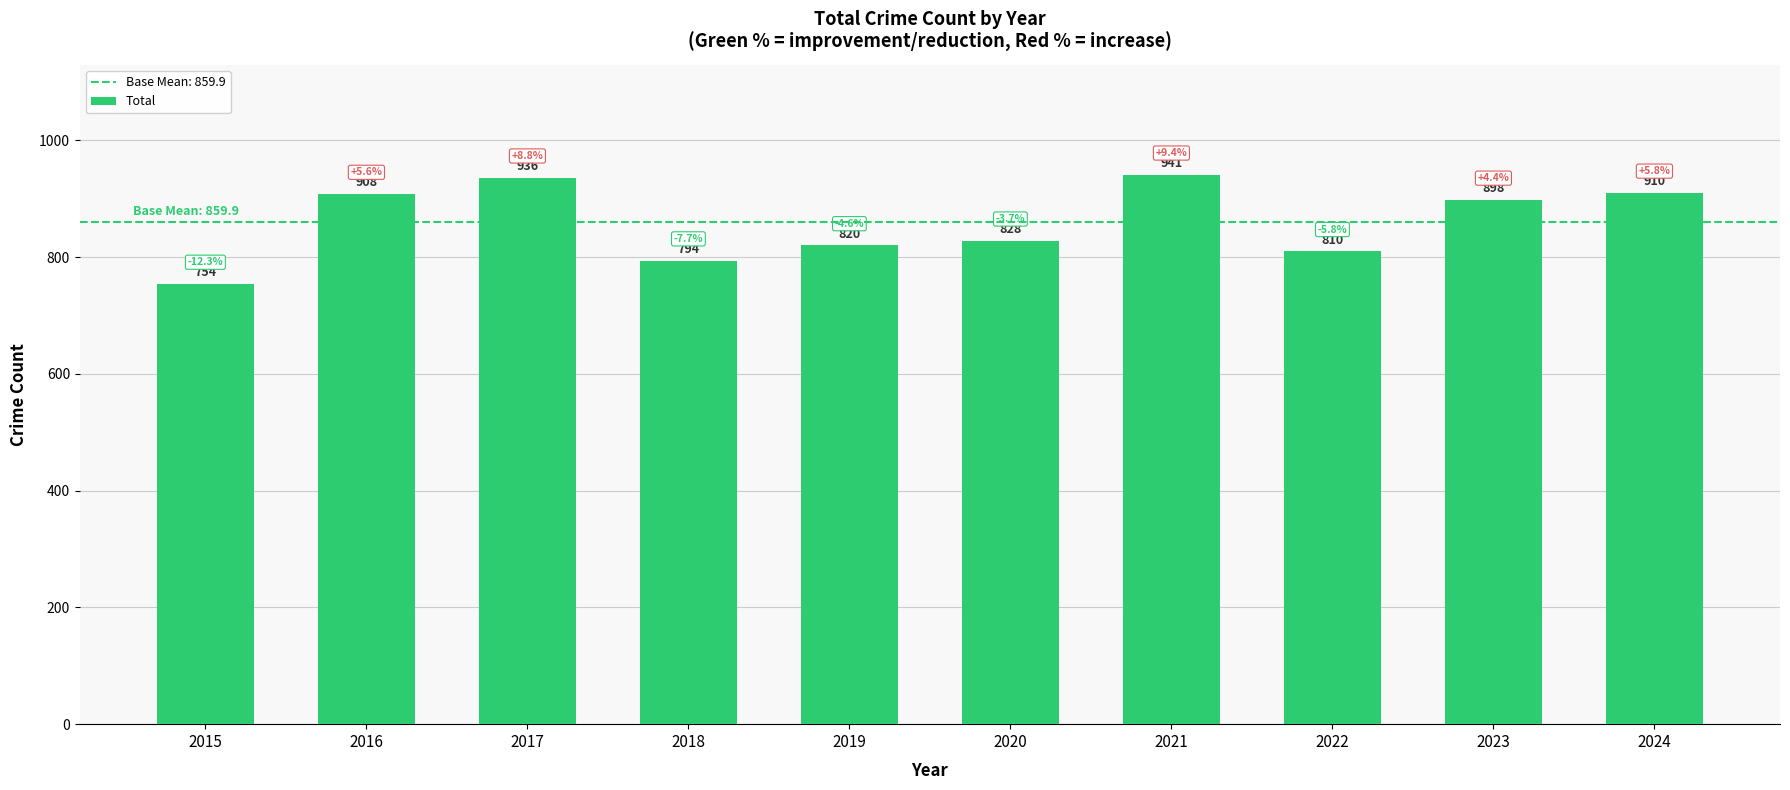

What is the ratio of the value at 2021 to the value at 2024?

1.0